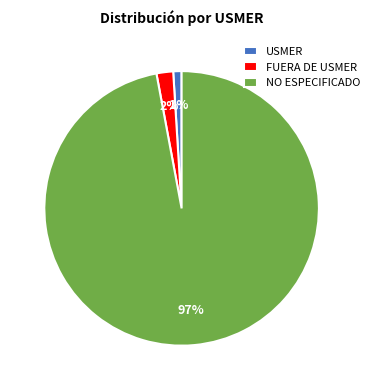

The NO ESPECIFICADO slice represents 97% of the pie. True or false?

True